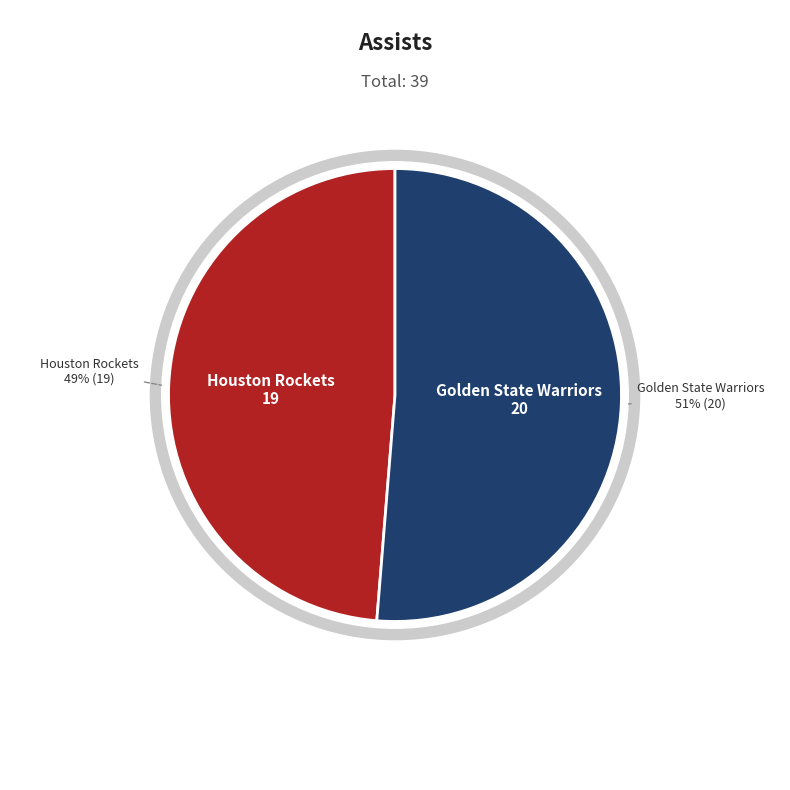

What is the largest slice in the pie chart?

Team.GOLDEN_STATE_WARRIORS